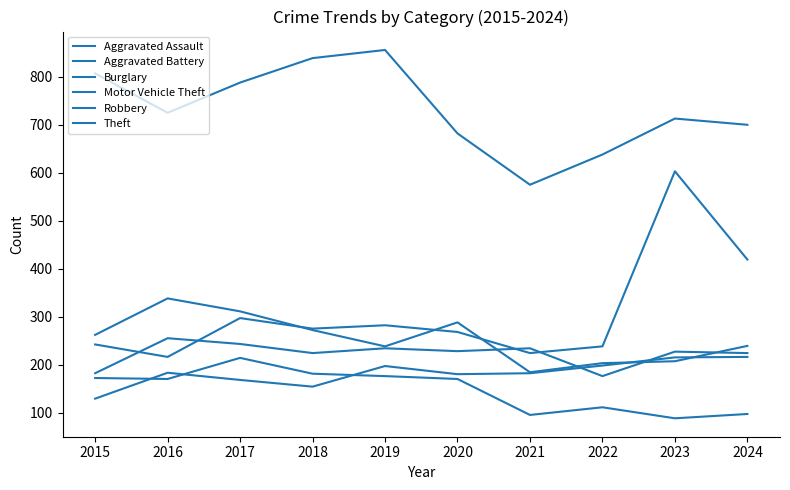

Does the chart display data point markers on the line(s)?

No